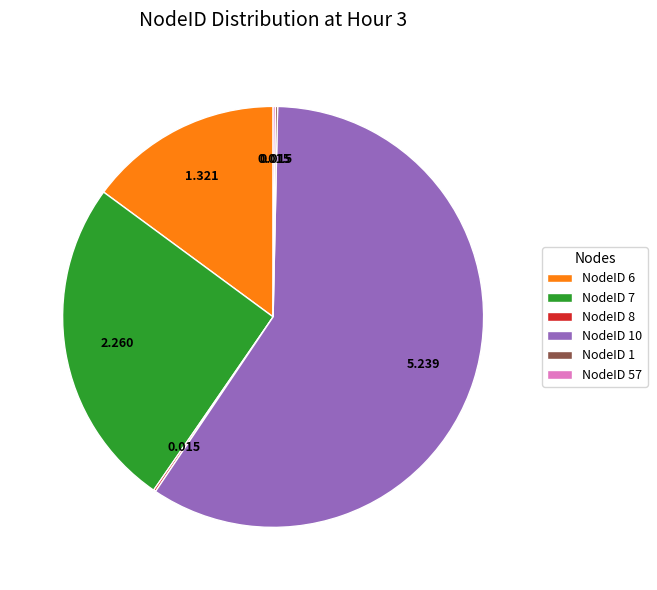

Is there a majority slice in this chart?

Yes